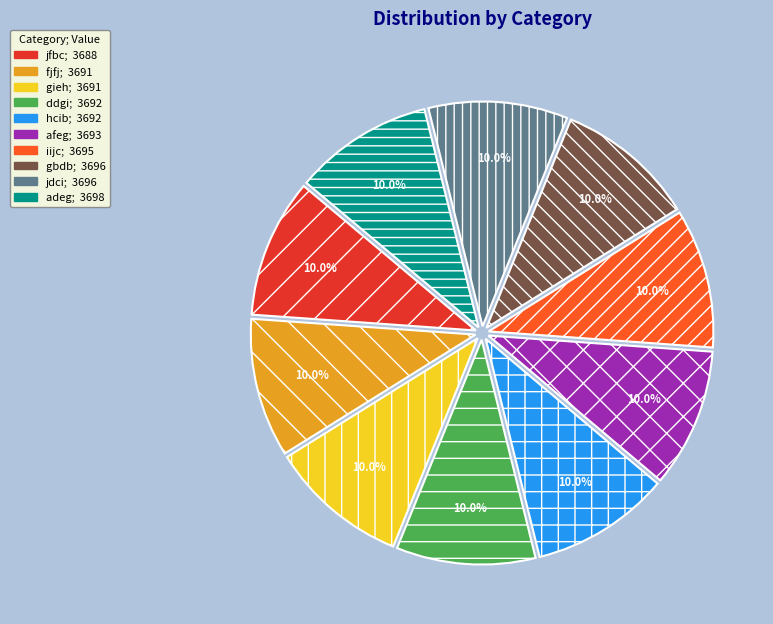

How many slices are in this pie chart?

10